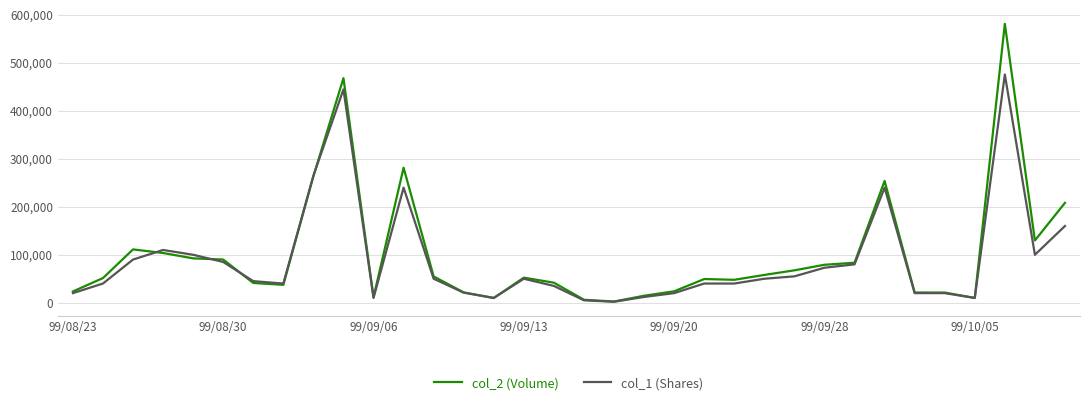

What are all the series names shown in the legend?

col_2 (Volume), col_1 (Shares)